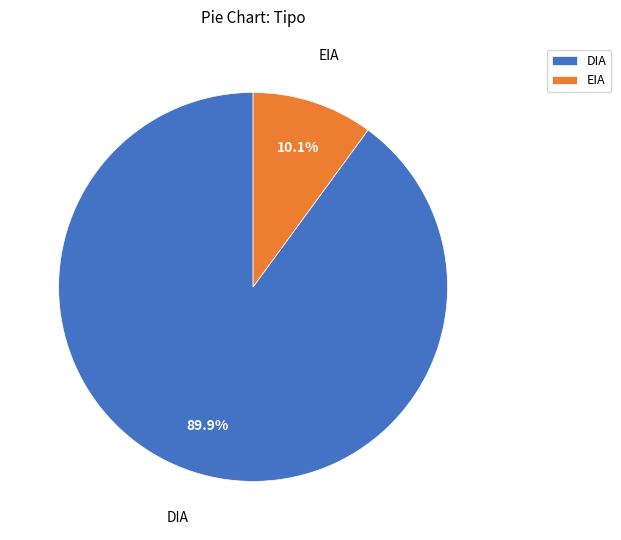

What portion of the pie excludes EIA?

89.9%